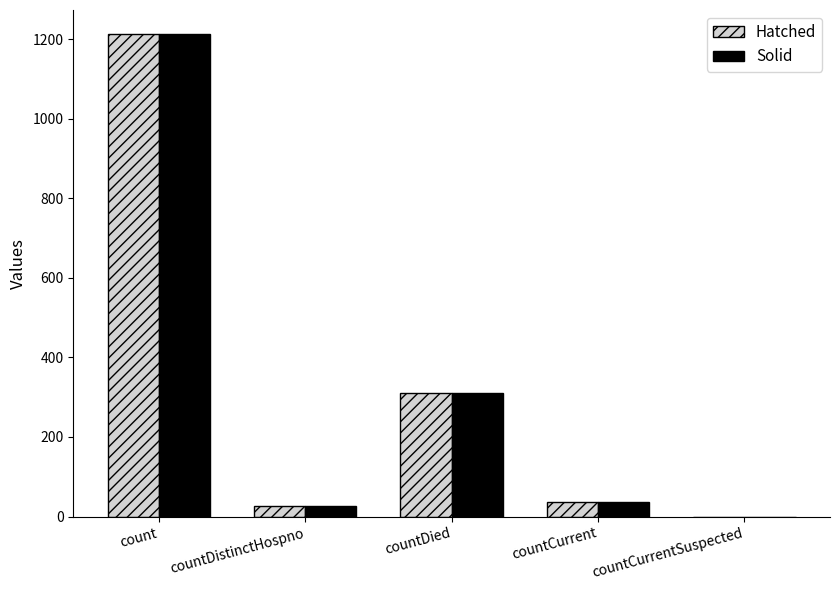

Reading right to left, what are all the values shown in this chart?

Hatched: countCurrentSuspected=0	countCurrent=37	countDied=310	countDistinctHospno=27	count=1213
Solid: countCurrentSuspected=0	countCurrent=37	countDied=310	countDistinctHospno=27	count=1213